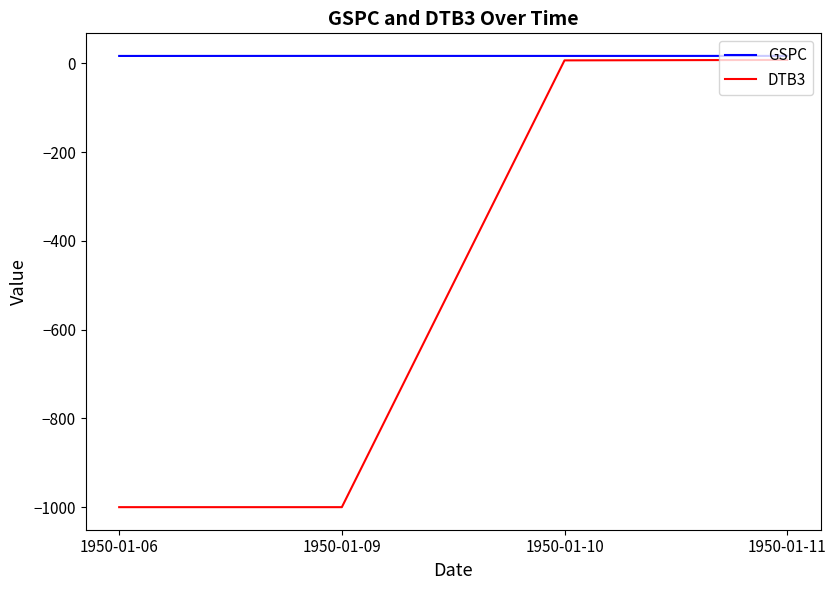

True or false: DTB3 has more than 2 points higher than both neighbors.

False